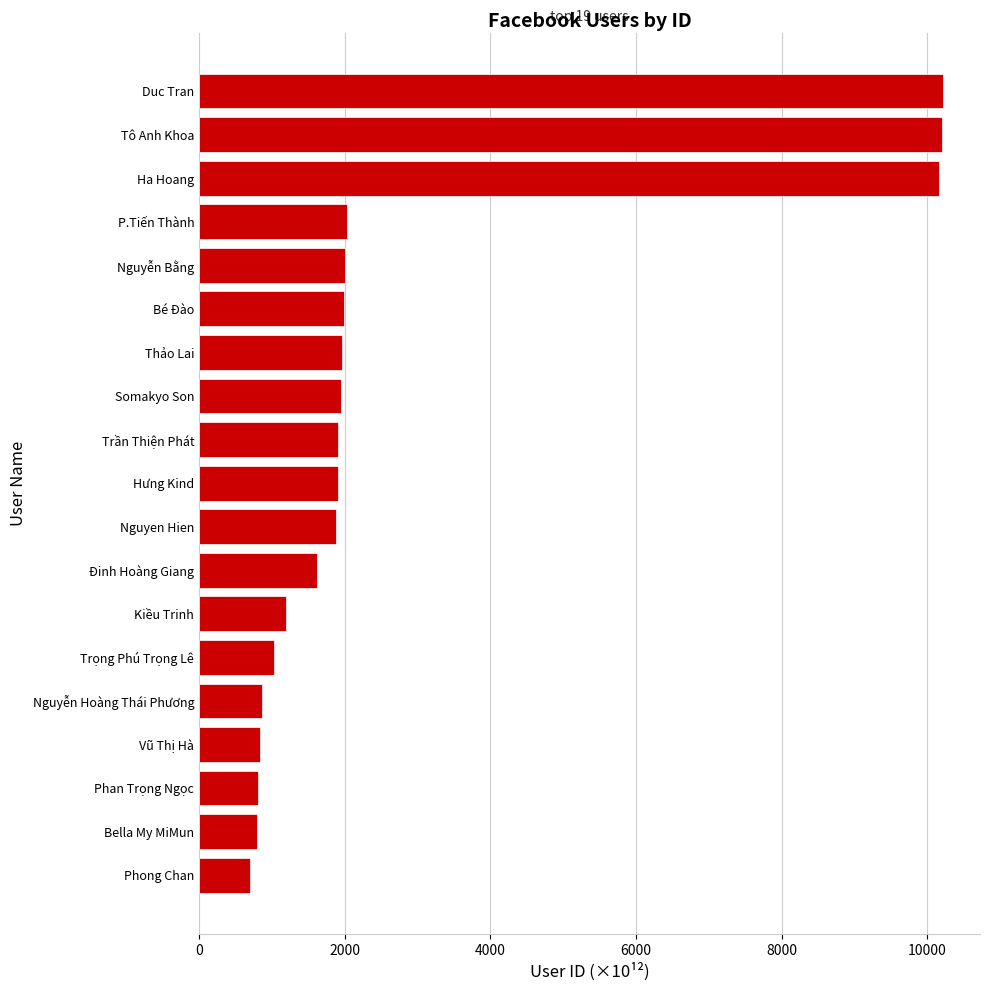

How many values are below 1906?

9